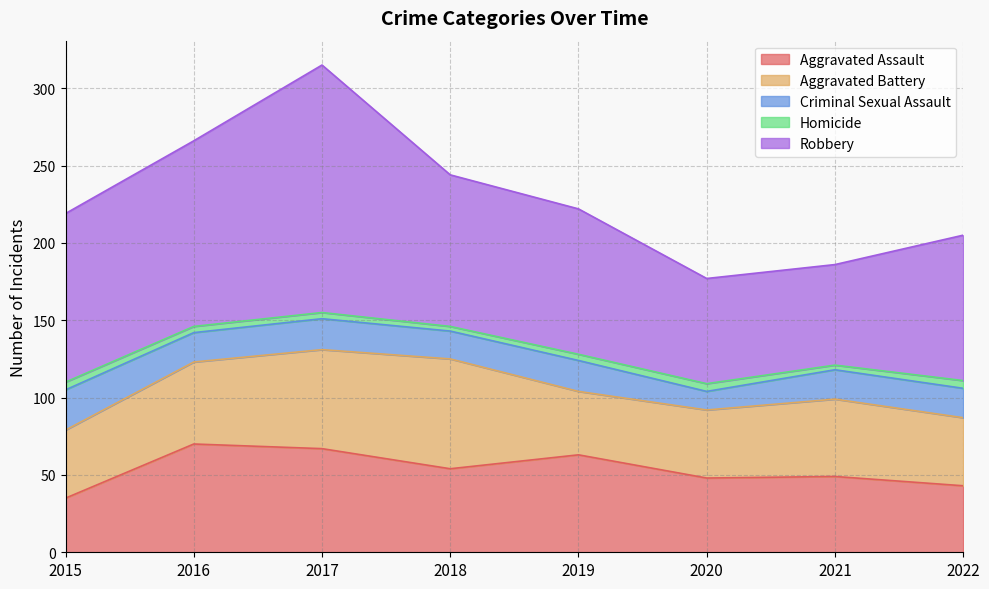

Which has a higher value, 2020 or 2019?

2019